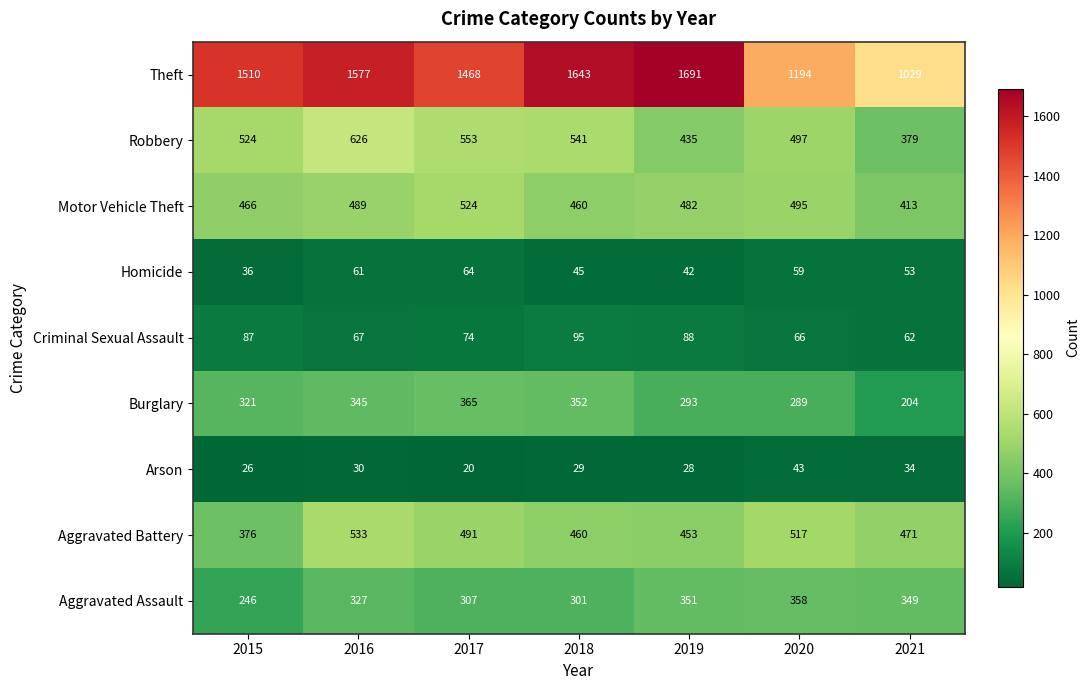

How many data points in Aggravated Assault are less than 327?

3